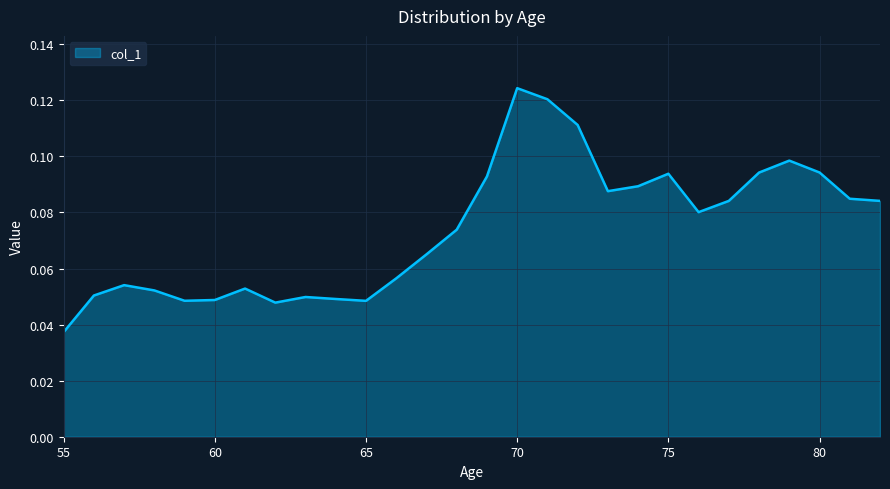

Rank the categories by value from lowest to highest.

55, 62, 65, 59, 60, 64, 63, 56, 58, 61, 57, 66, 67, 68, 76, 77, 82, 81, 73, 74, 69, 75, 78, 80, 79, 72, 71, 70